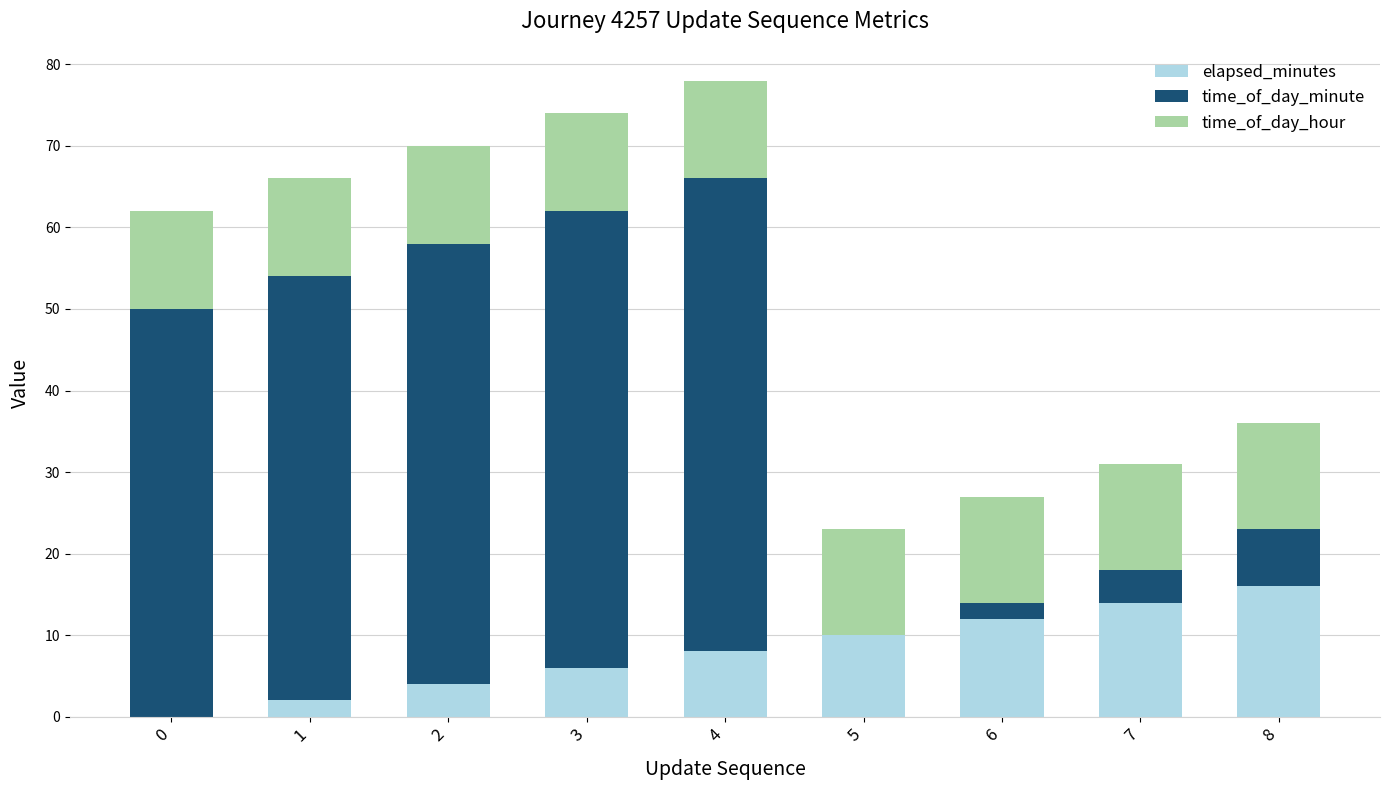

What is the maximum value for elapsed_minutes?

16